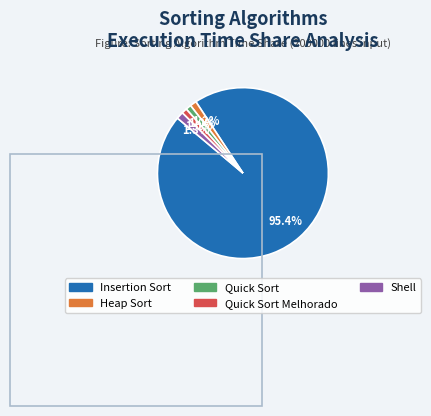

Is there a majority slice in this chart?

Yes